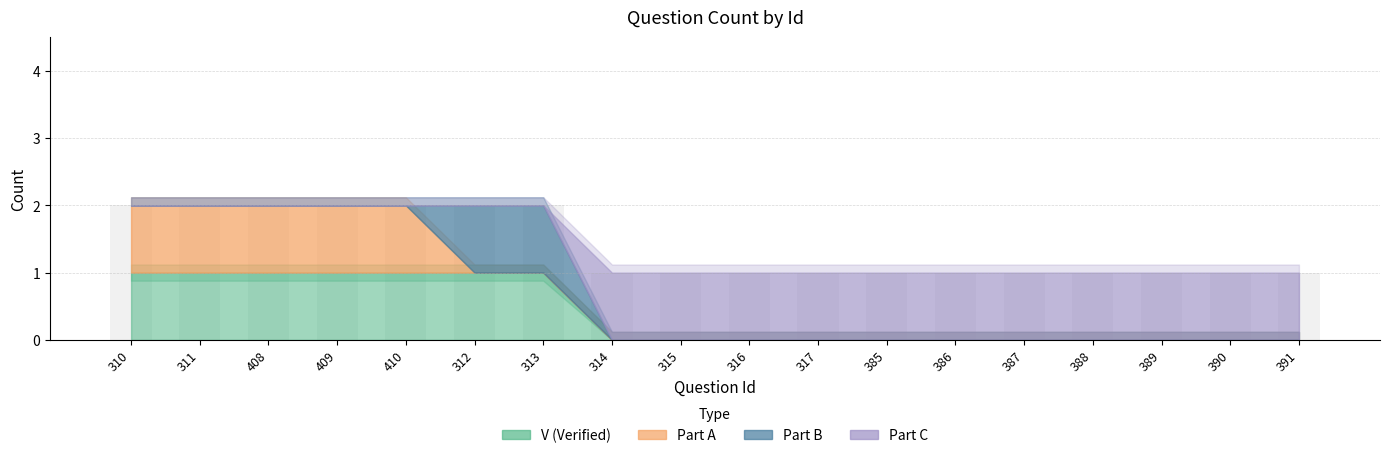

What is the sum of all values?

25